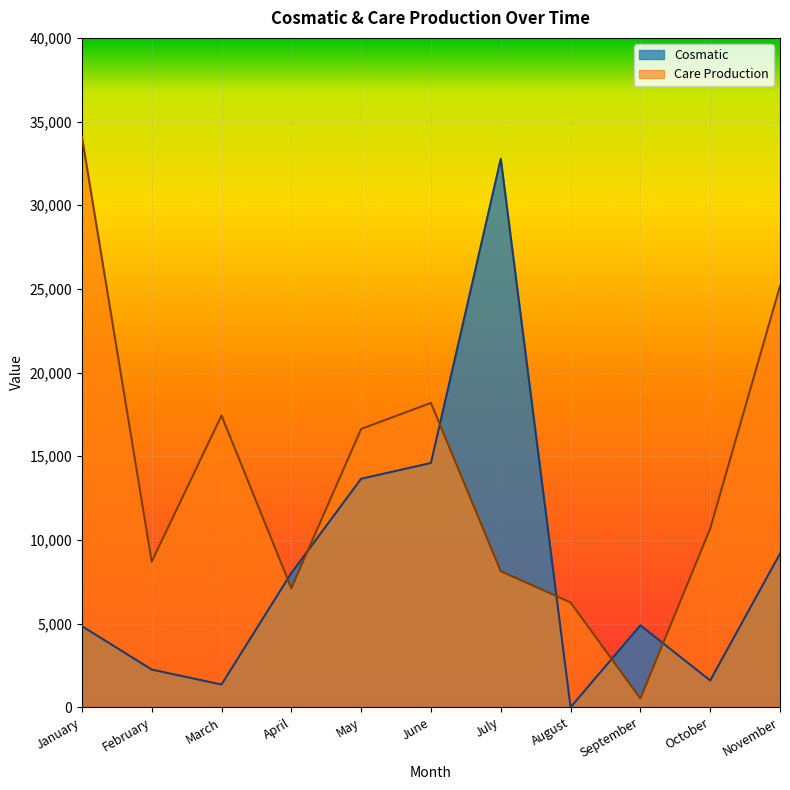

Is the value of Cosmatic at August greater than the value of Care Production at March?

No